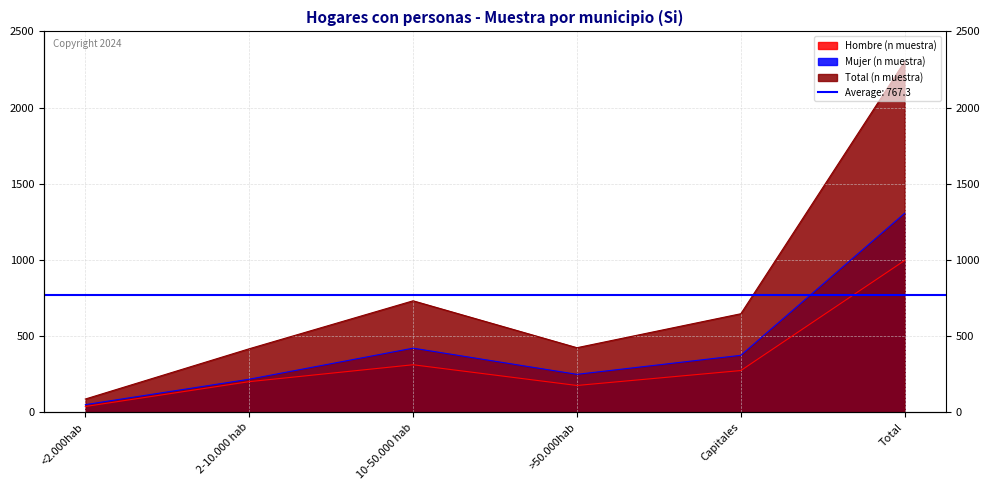

At how many categories does at least one series exceed 2094?

1